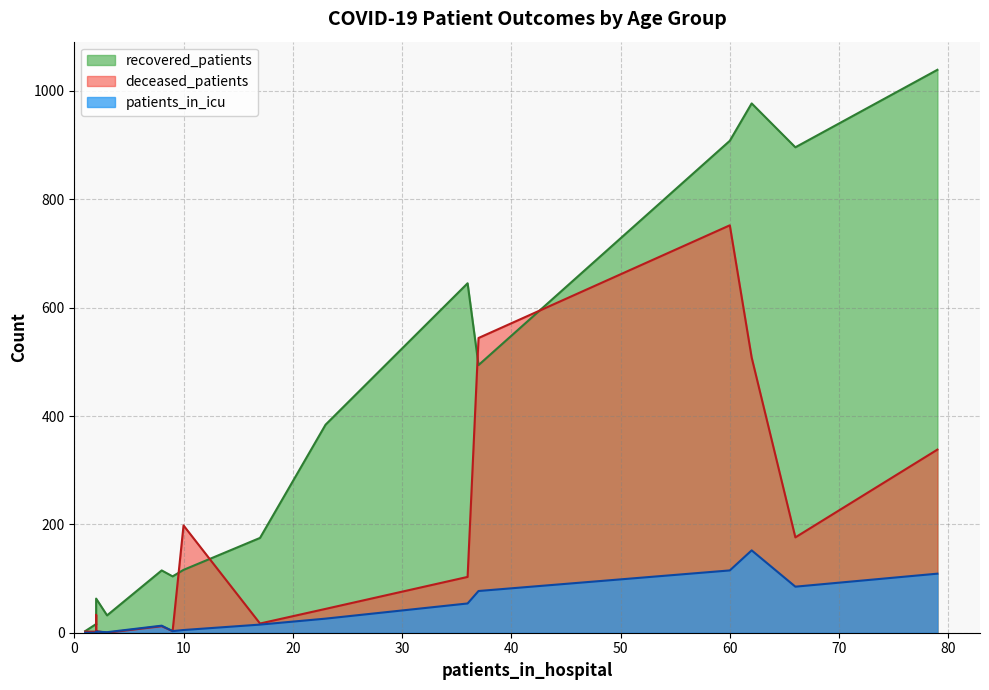

How many lines are shown in the chart?

3